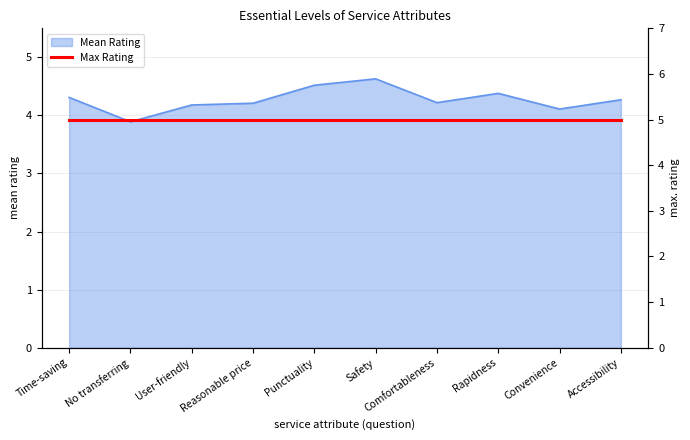

What is the label of the 10th point from the right?

Time-saving